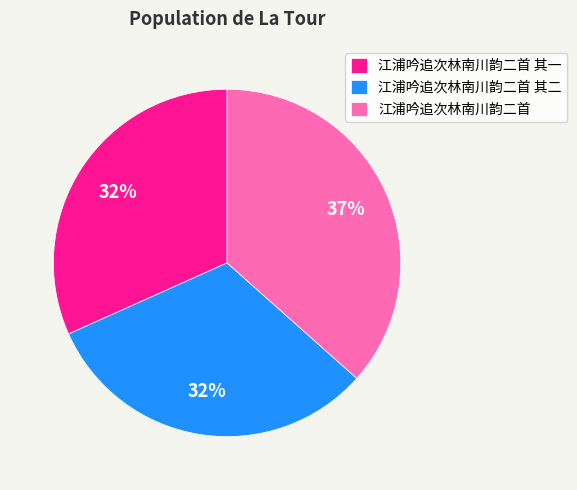

What percentage is the 江浦吟追次林南川韵二首 slice, to the nearest percent?

37%